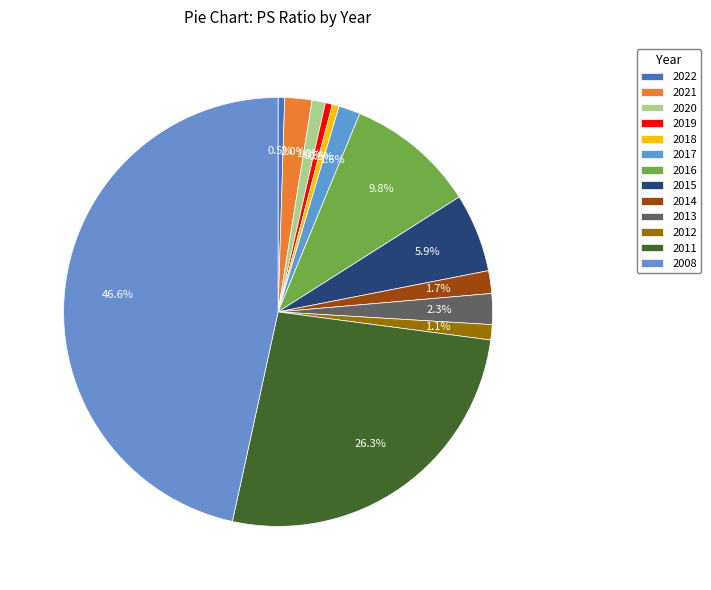

Which category has the biggest portion of the pie?

2008